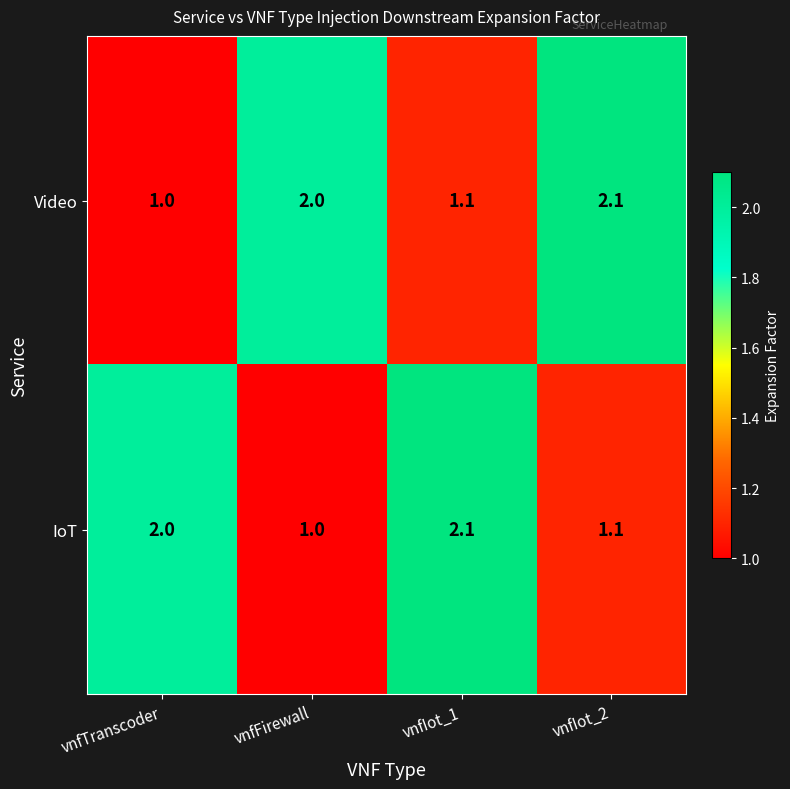

What is the difference between the highest and lowest values at vnfTranscoder?

1.0